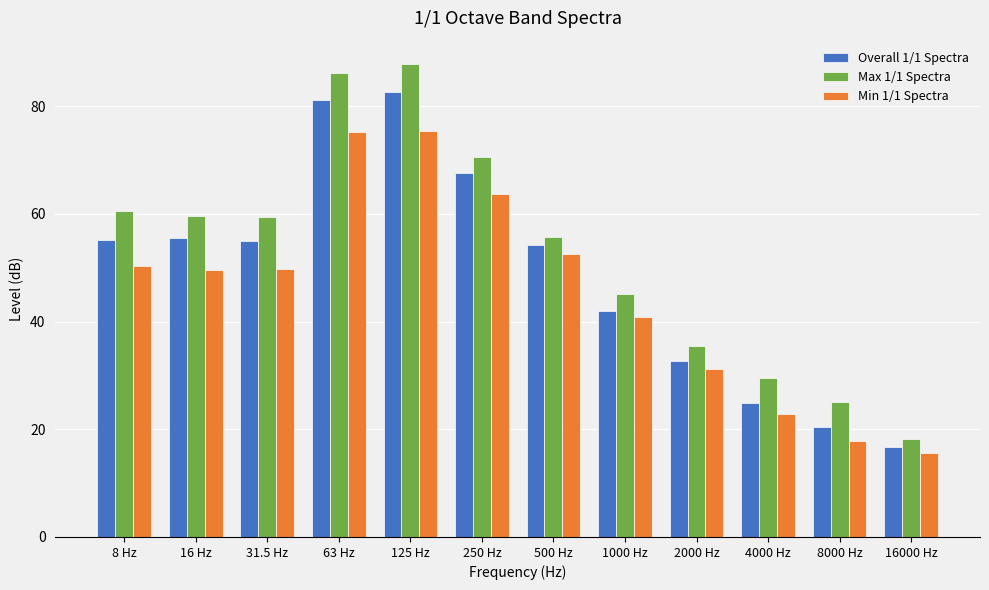

Rank the series by their maximum value, from highest to lowest.

Max 1/1 Spectra, Overall 1/1 Spectra, Min 1/1 Spectra